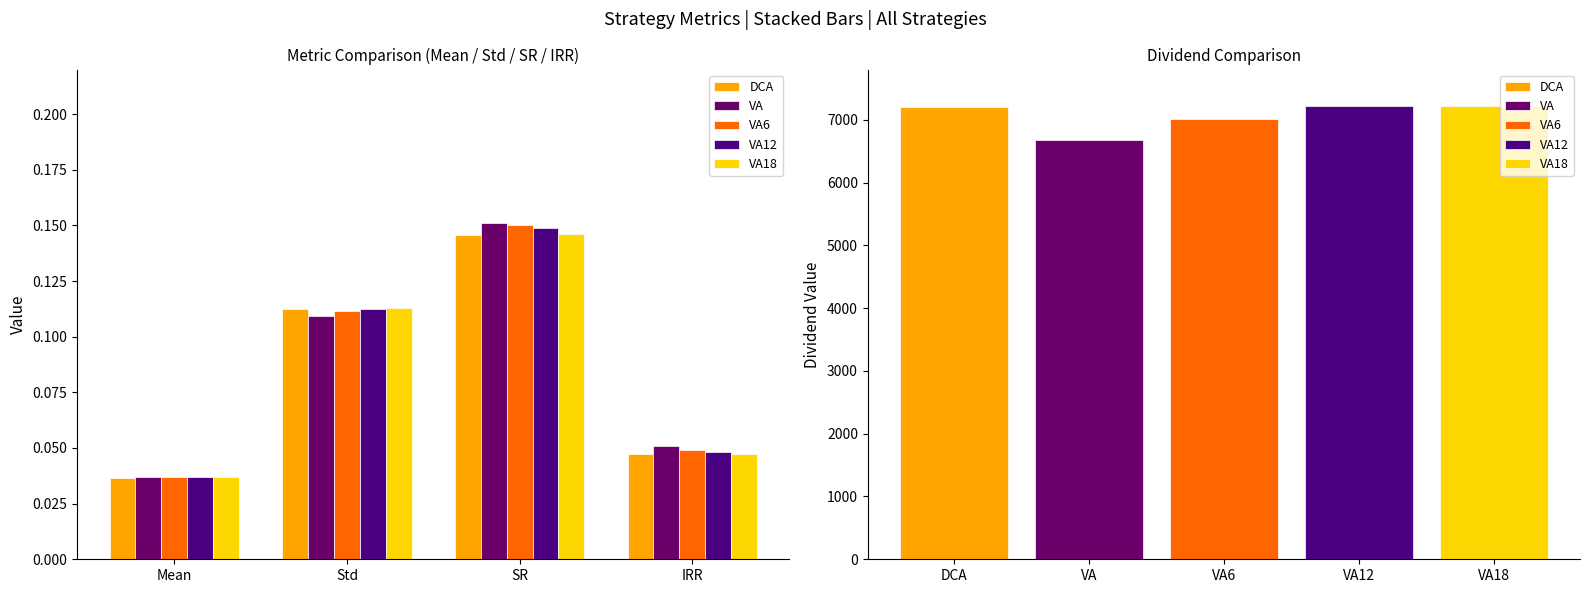

Which series has the largest total across all categories?

VA